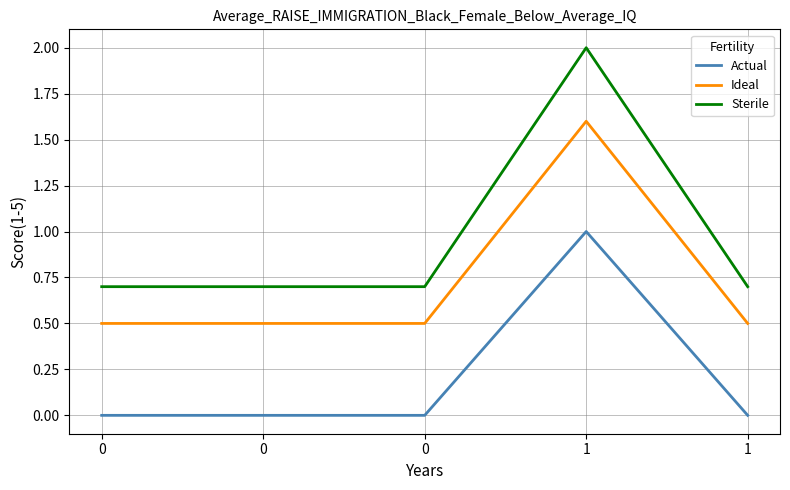

Reading right to left, list all the values displayed in this chart.

Actual: 0.0	1.0	0.0	0.0	0.0
Ideal: 0.5	1.6	0.5	0.5	0.5
Sterile: 0.7	2.0	0.7	0.7	0.7